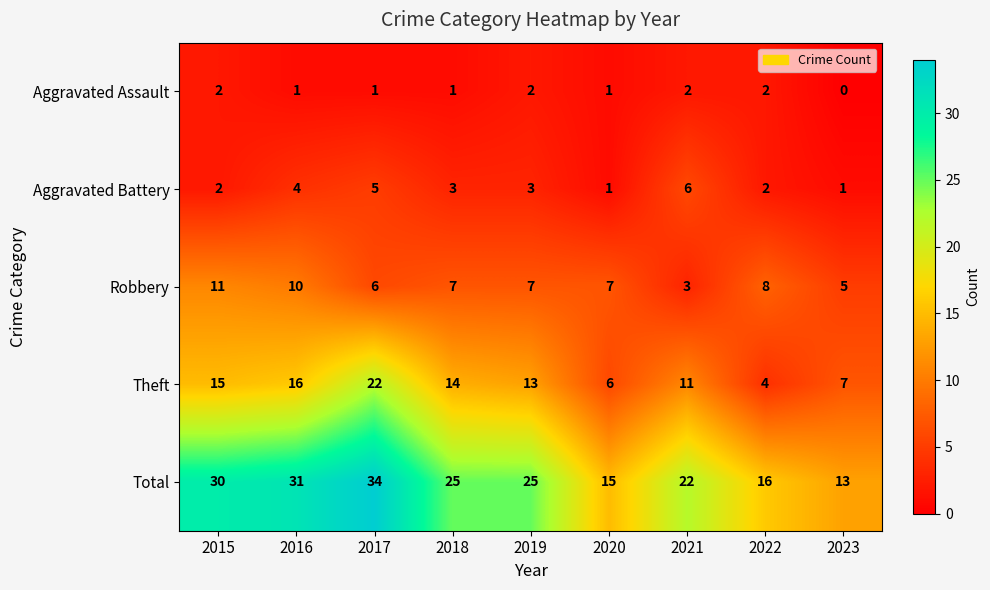

Count the number of data series in this chart.

5